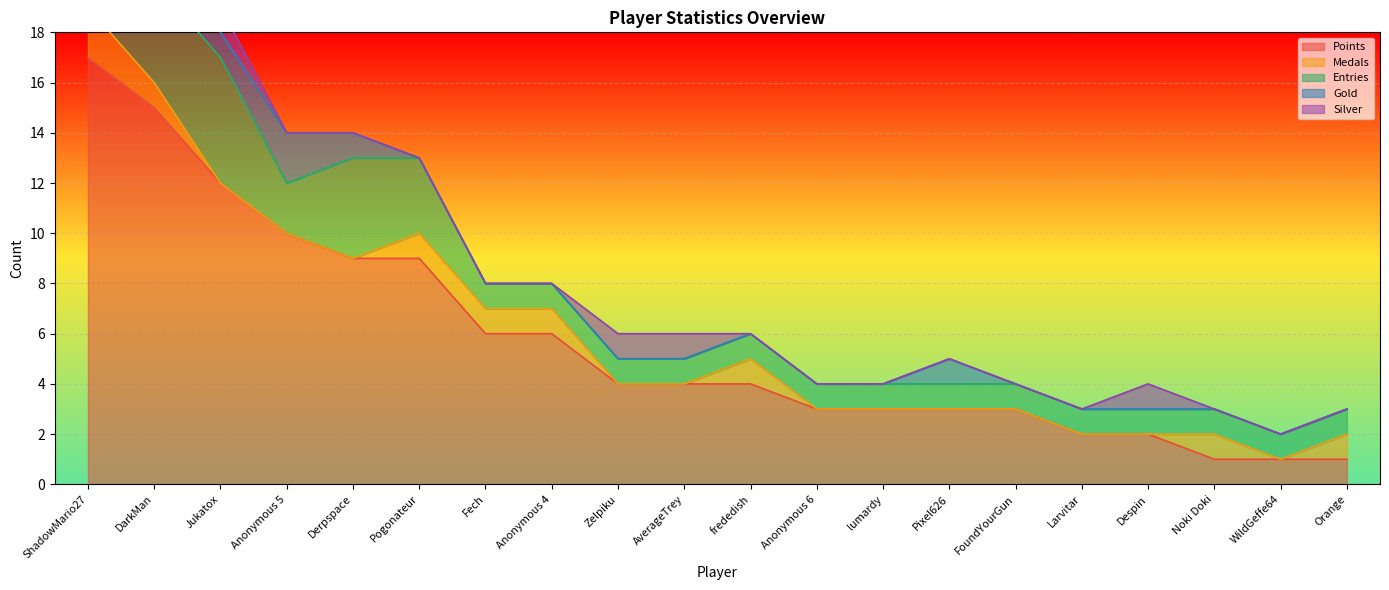

At which category does Silver reach its first local peak?

DarkMan